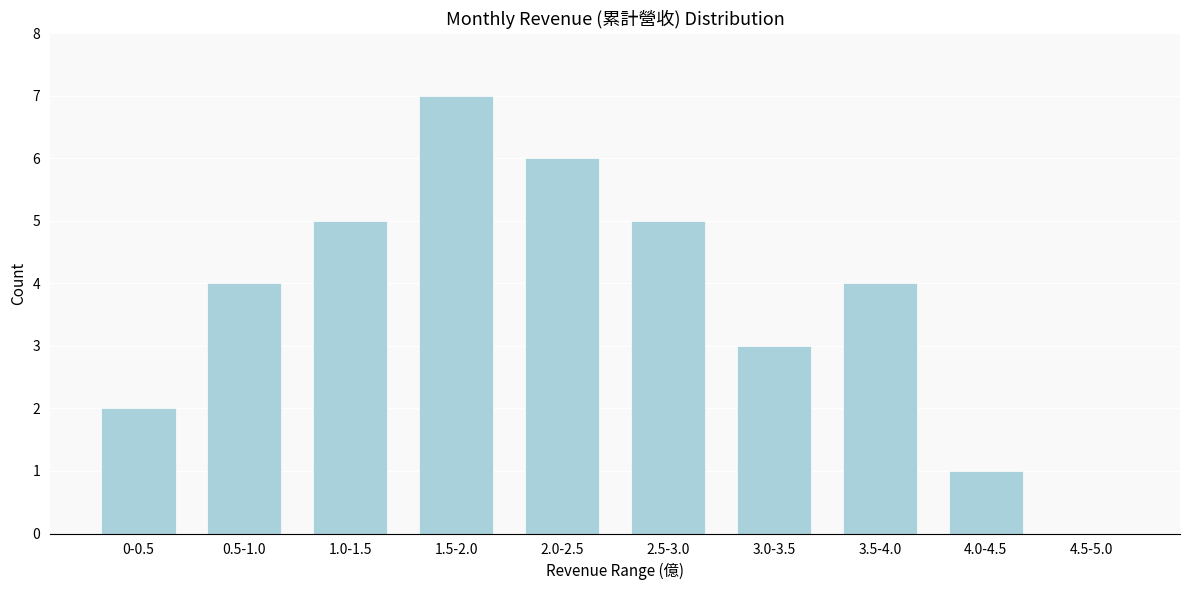

At which category does the chart reach its peak across all series?

1.5-2.0